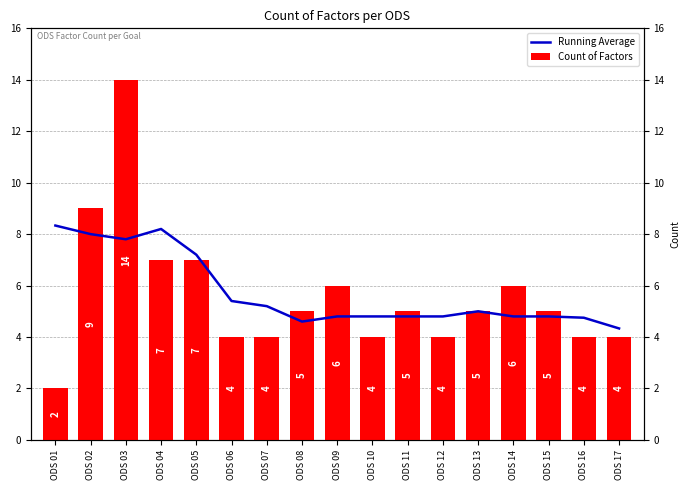

What is the highest value of the Count of Factors series?

14.0